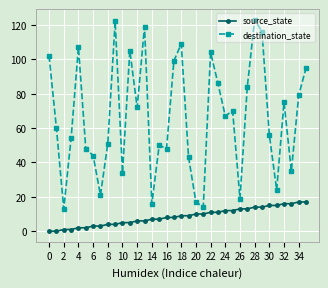

Rank the series by their maximum value, from lowest to highest.

source_state, destination_state